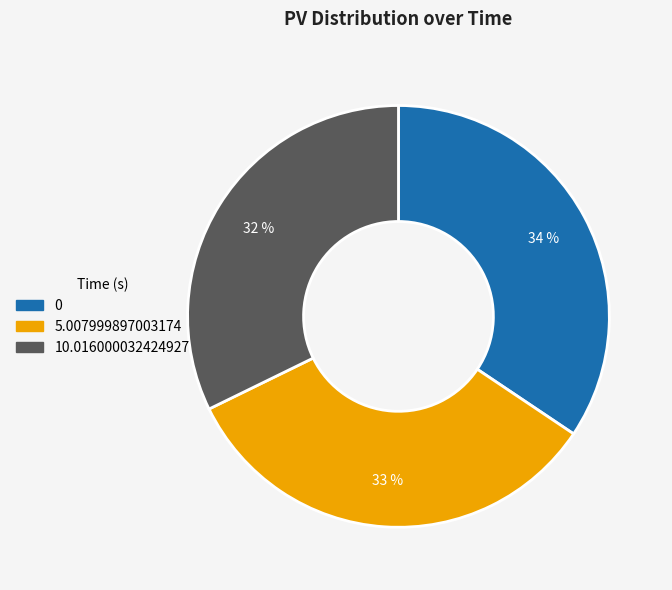

What is the ratio of the value at 0 to the value at 5.007999897003174?

1.0